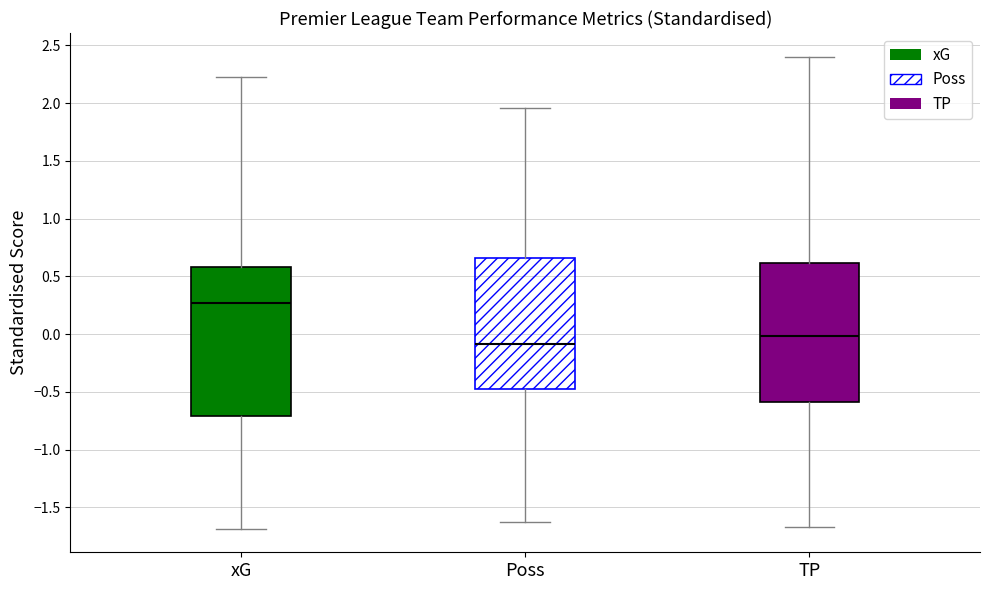

Where is the lower edge of the box for Poss on the y-axis? The values are not printed on the chart, so give them approximately, as read against the axis.

-0.45